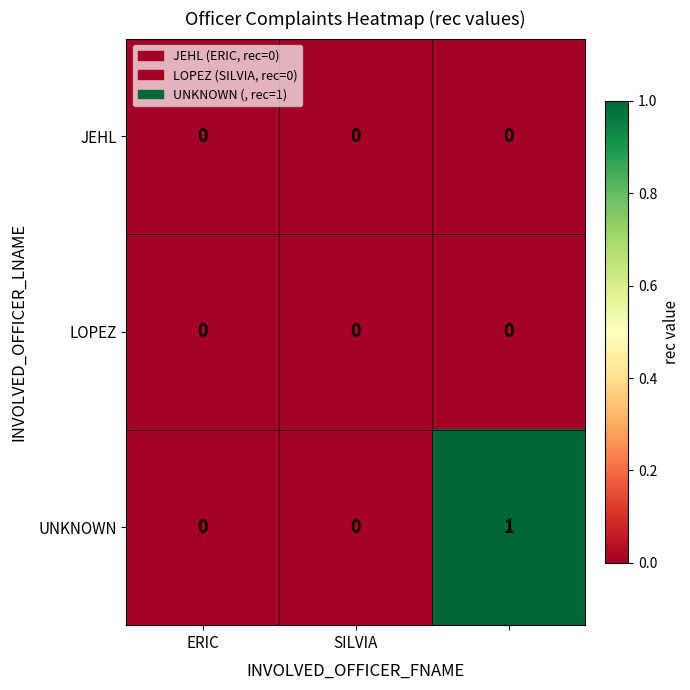

How many data points in UNKNOWN are above 0?

1